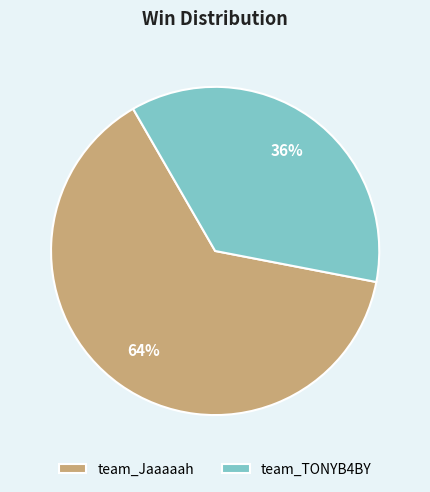

Combined, do team_Jaaaaah and team_TONYB4BY account for over 50%?

Yes